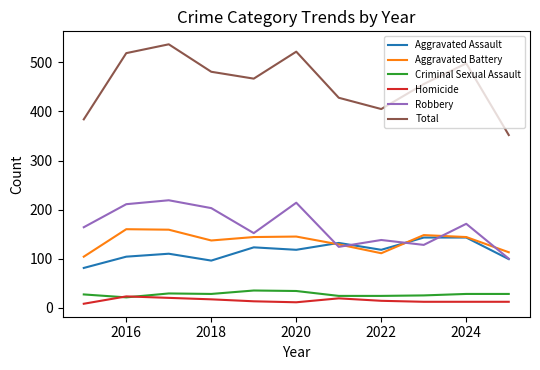

True or false: Aggravated Assault and Criminal Sexual Assault cross at least once.

False